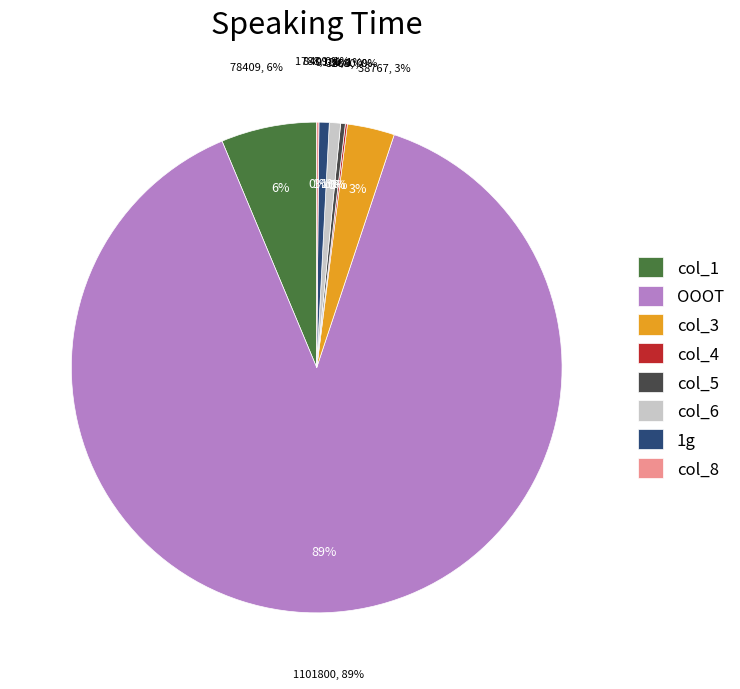

To the nearest percent, what is the combined percentage of col_4 and col_1?

6%